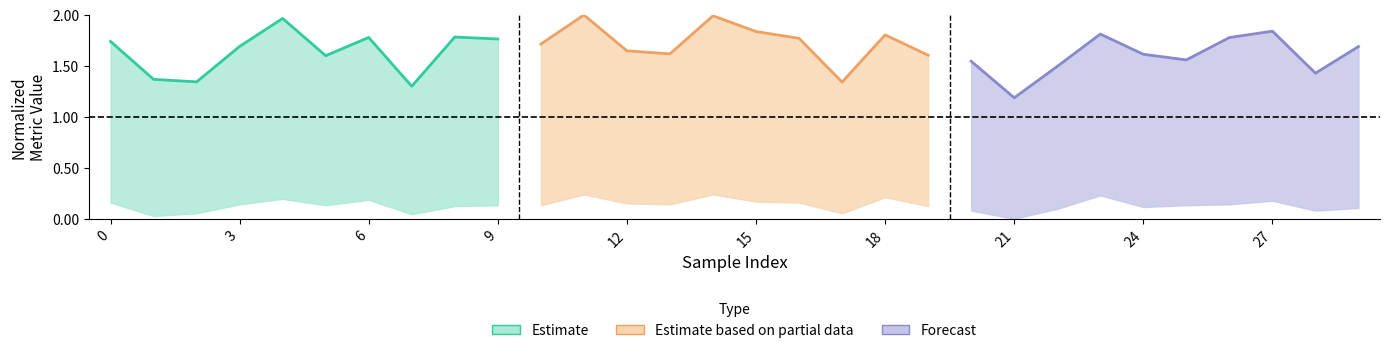

True or false: Estimate has a value of 2.7 at 3.

False